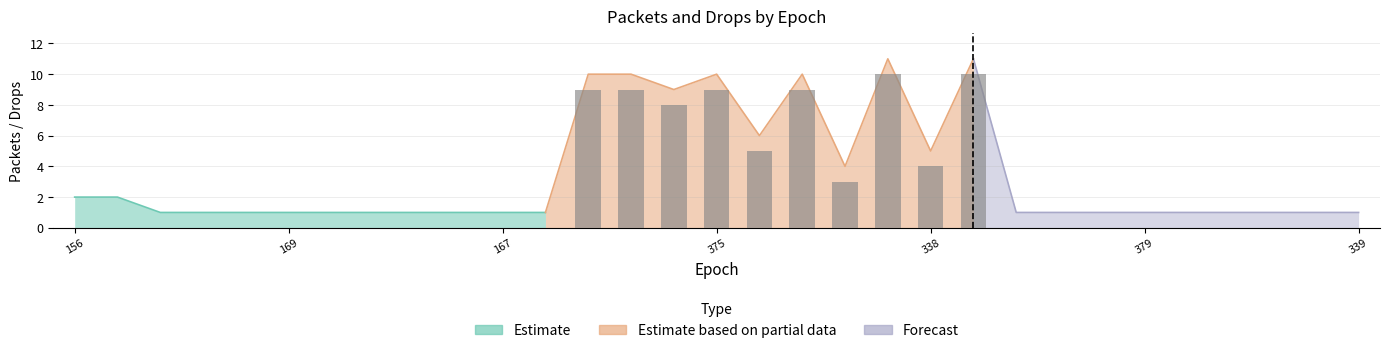

Reading left to right, what are all the values shown in this chart?

0	0	0	0	0	0	0	0	0	0	0	0	9	9	8	9	5	9	3	10	4	10	0	0	0	0	0	0	0	0	0